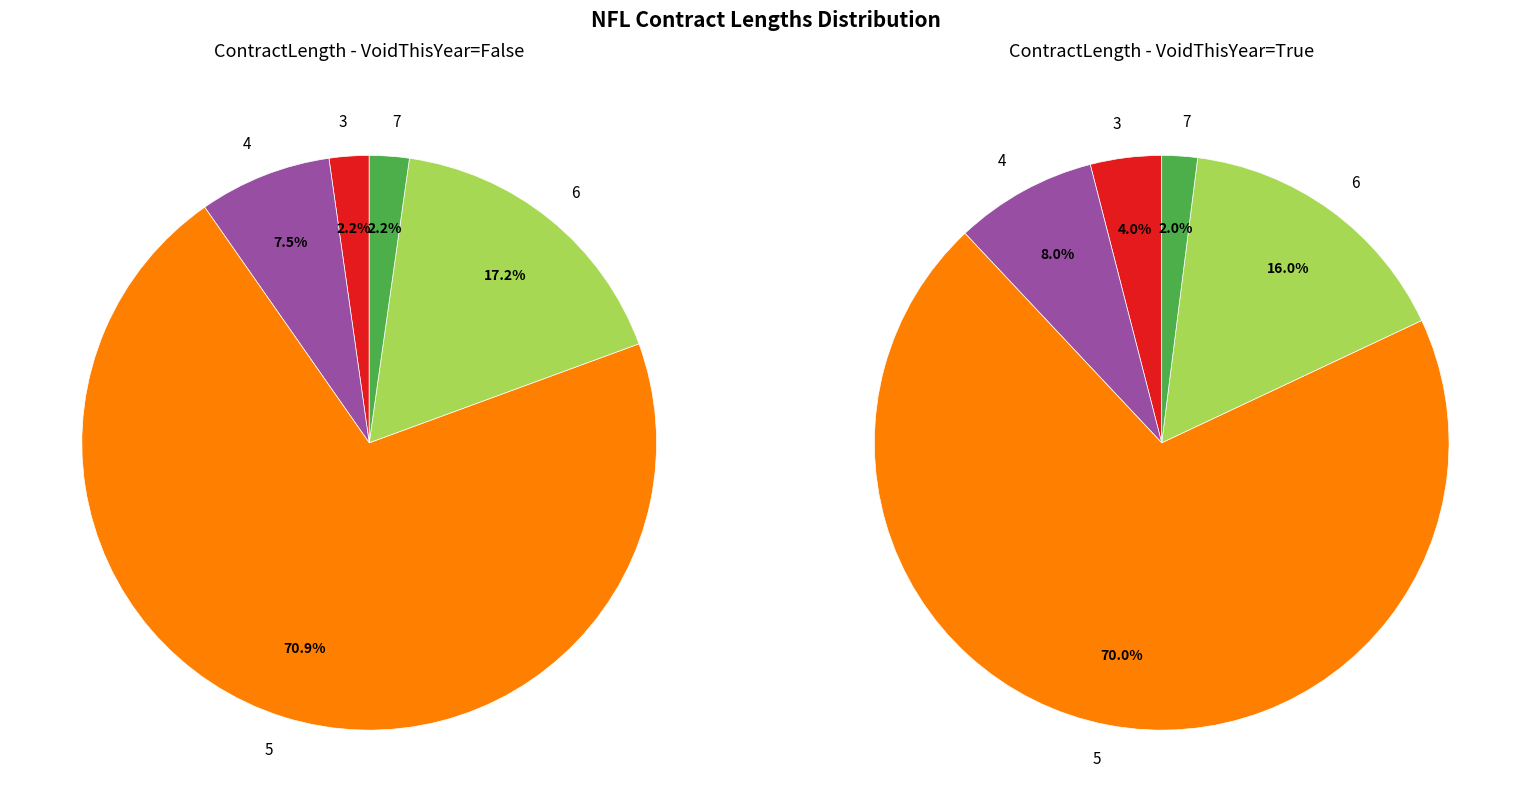

Between 7 and 3, which is larger?

7